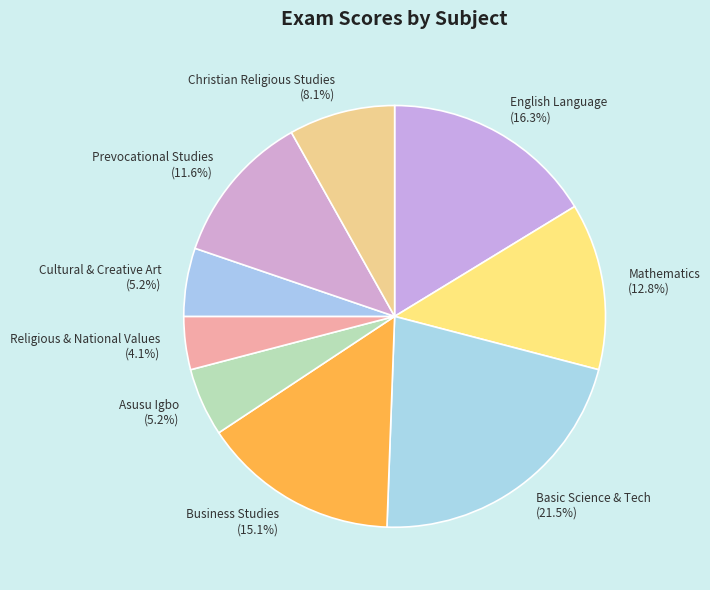

To the nearest percent, what is the average slice percentage?

11%